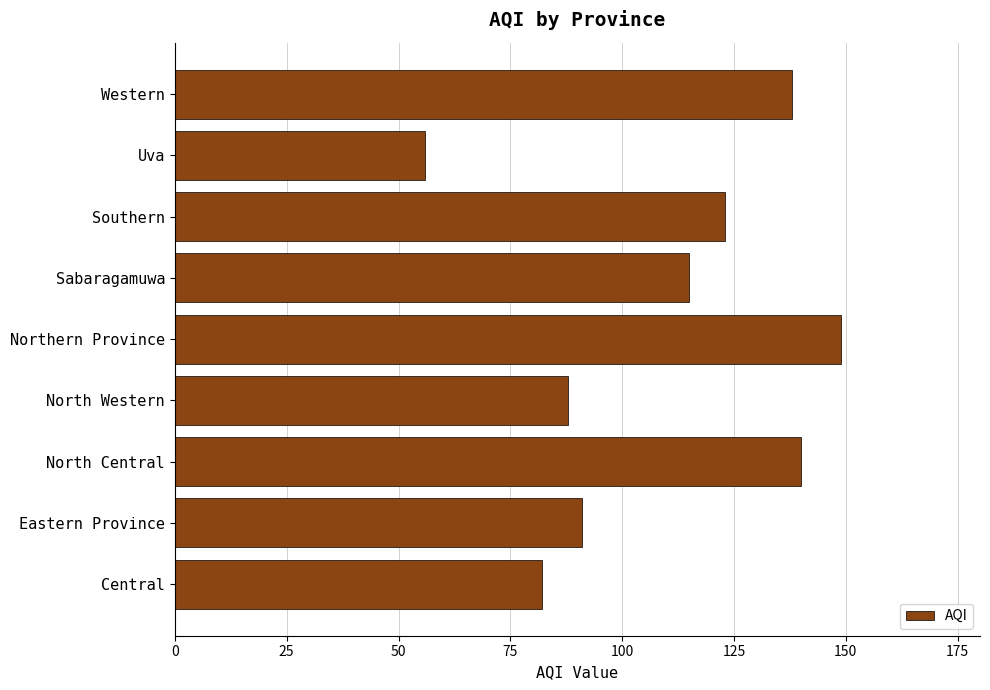

What is the greatest value displayed?

149